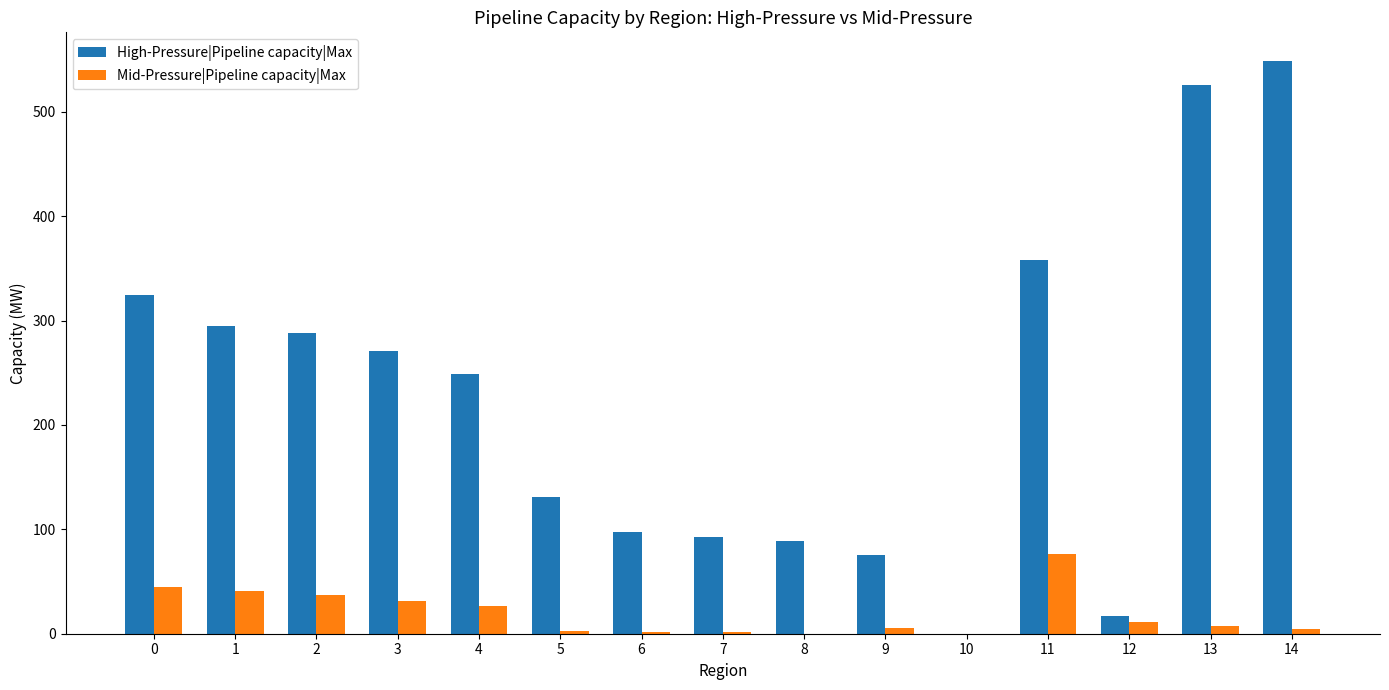

Between 6 and 10, which series saw the biggest shift?

High-Pressure|Pipeline capacity|Max